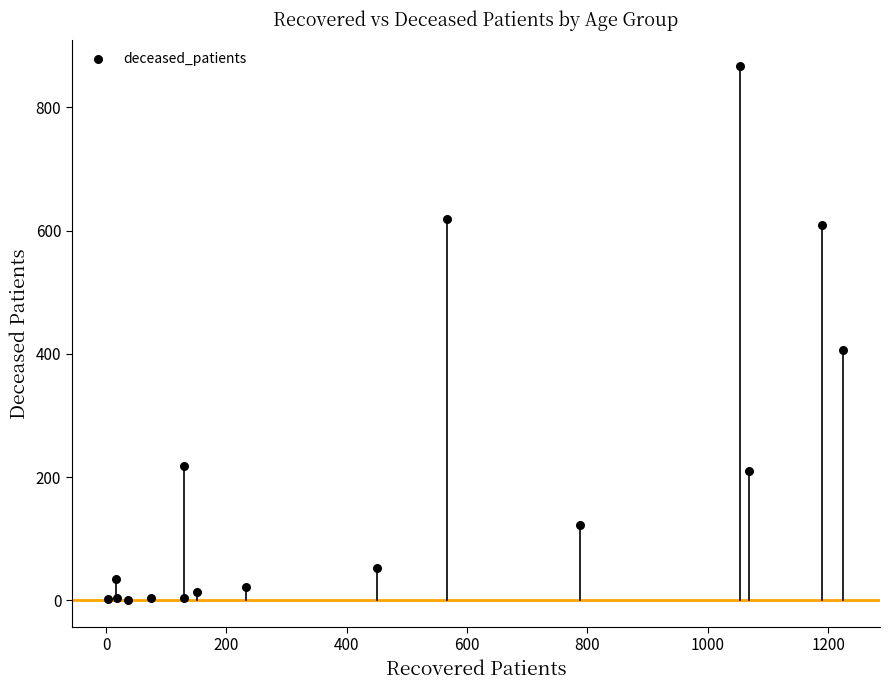

What is the range of Y values (max minus min)?

867